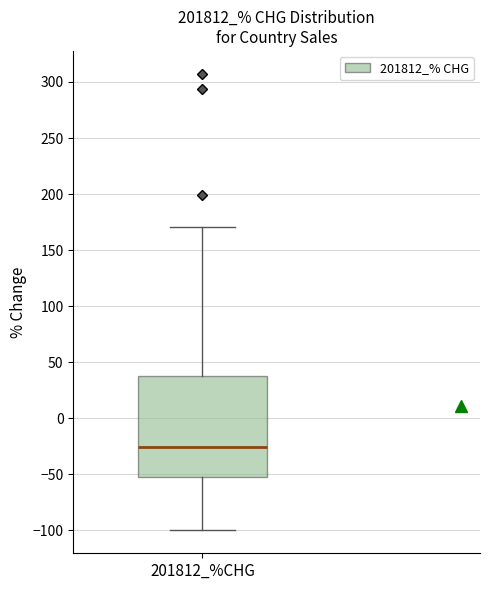

Where is the upper edge of the box for 201812_%CHG on the y-axis? The values are not printed on the chart, so give them approximately, as read against the axis.

40